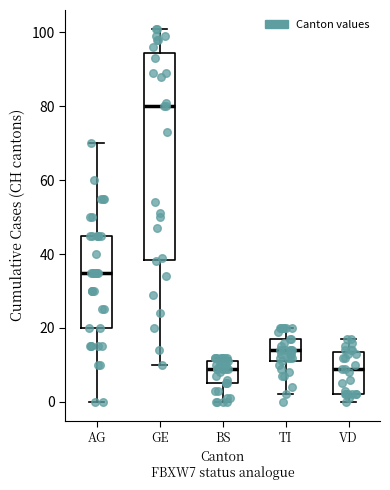

Reading left to right, read every box against the y-axis: the position of its median line, the range the box covers, and the ends of its whiskers. The values are not printed on the chart, so give them approximately, as read against the axis.

AG: median 36, box 20 to 46, whiskers 0 to 70
GE: median 80, box 38 to 94, whiskers 10 to 102
BS: median 10, box 6 to 12, whiskers 0 to 12 (just above the box's upper edge)
TI: median 14, box 12 to 18, whiskers 2 to 20
VD: median 10, box 2 to 14, whiskers 0 to 18